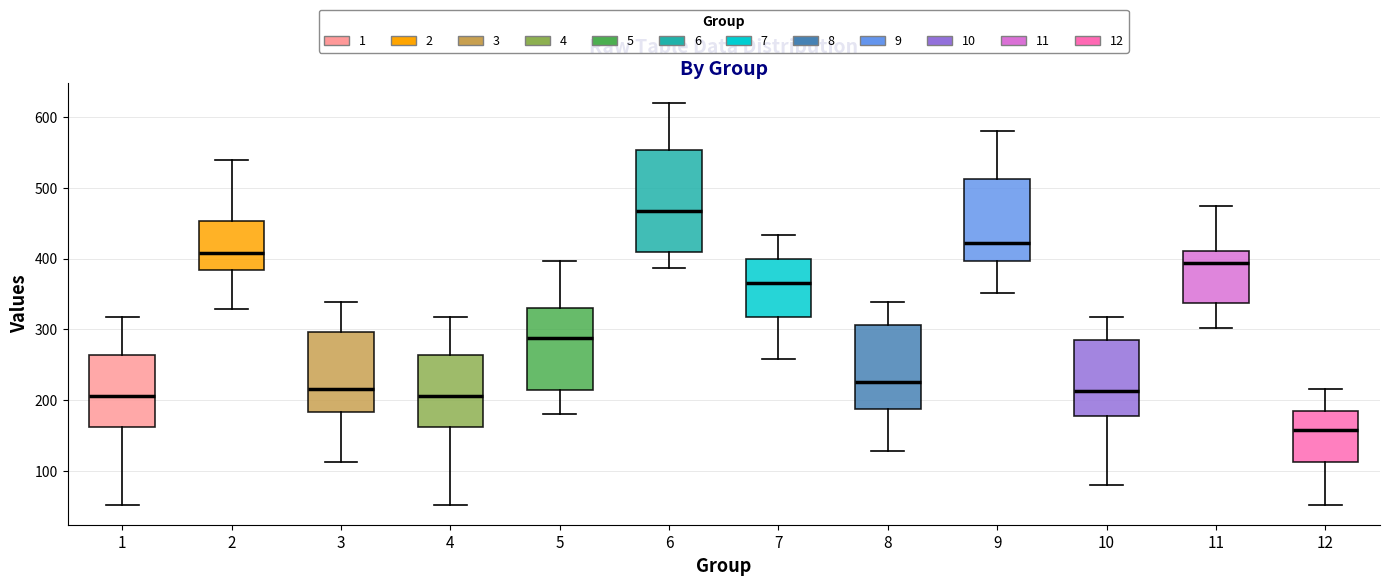

Which box is the tallest, from its lower edge to its upper edge?

6